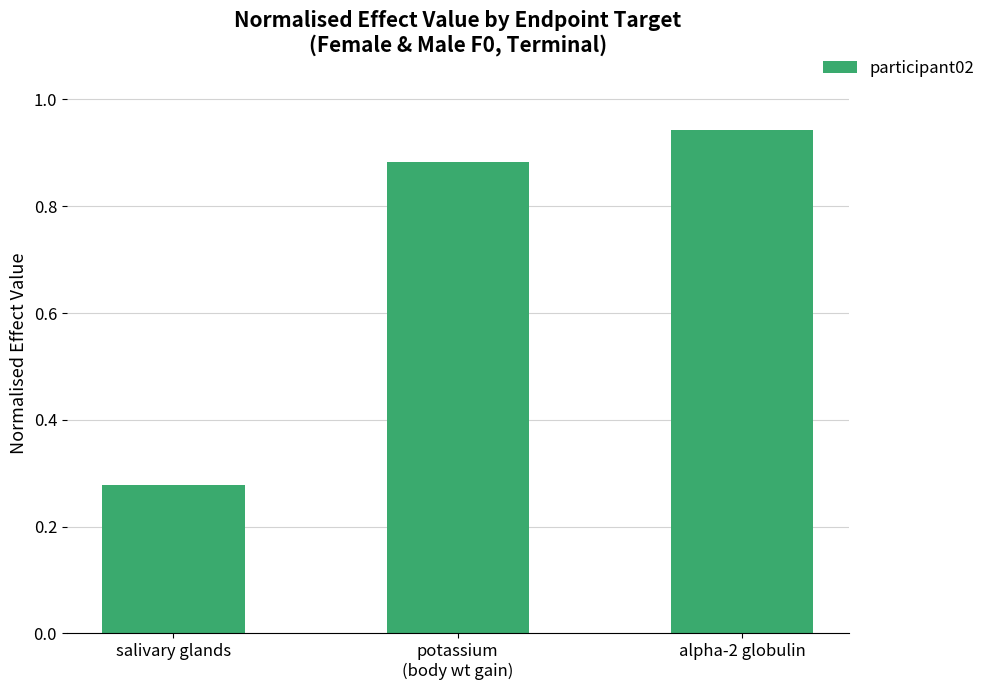

What is the label of the 3rd bar from the right?

salivary glands